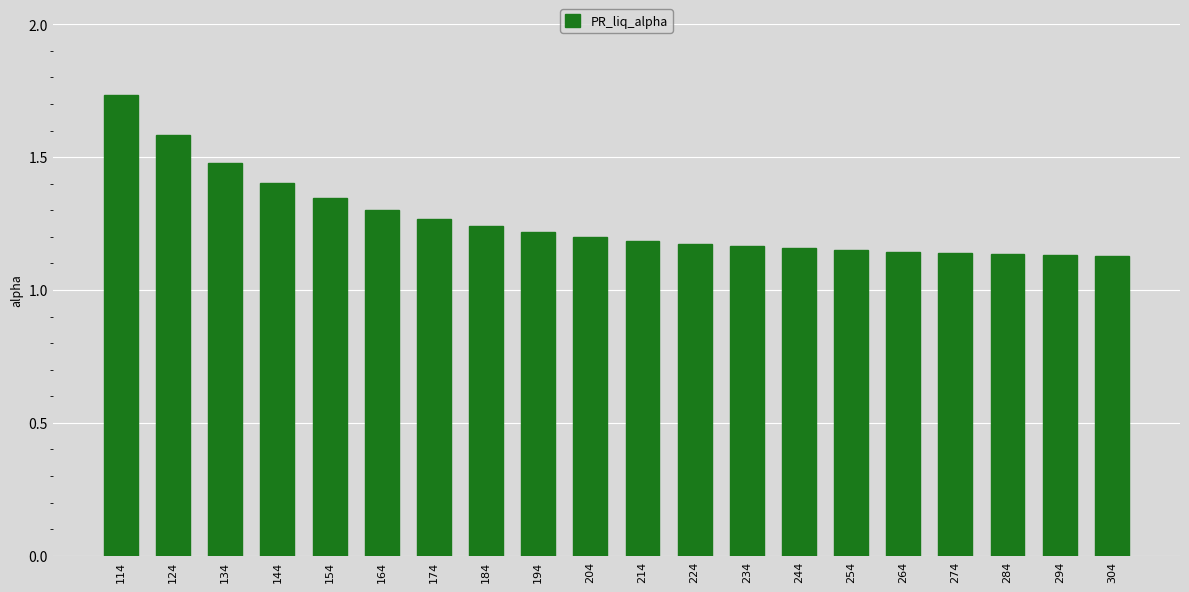

The chart shows a value of 1.2 at 194. True or false?

True